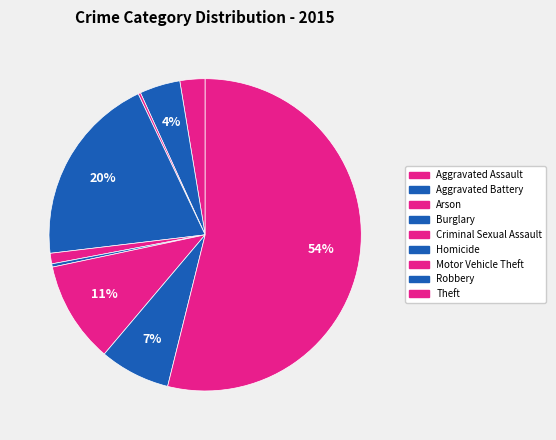

What is the smallest slice in the pie chart?

Arson